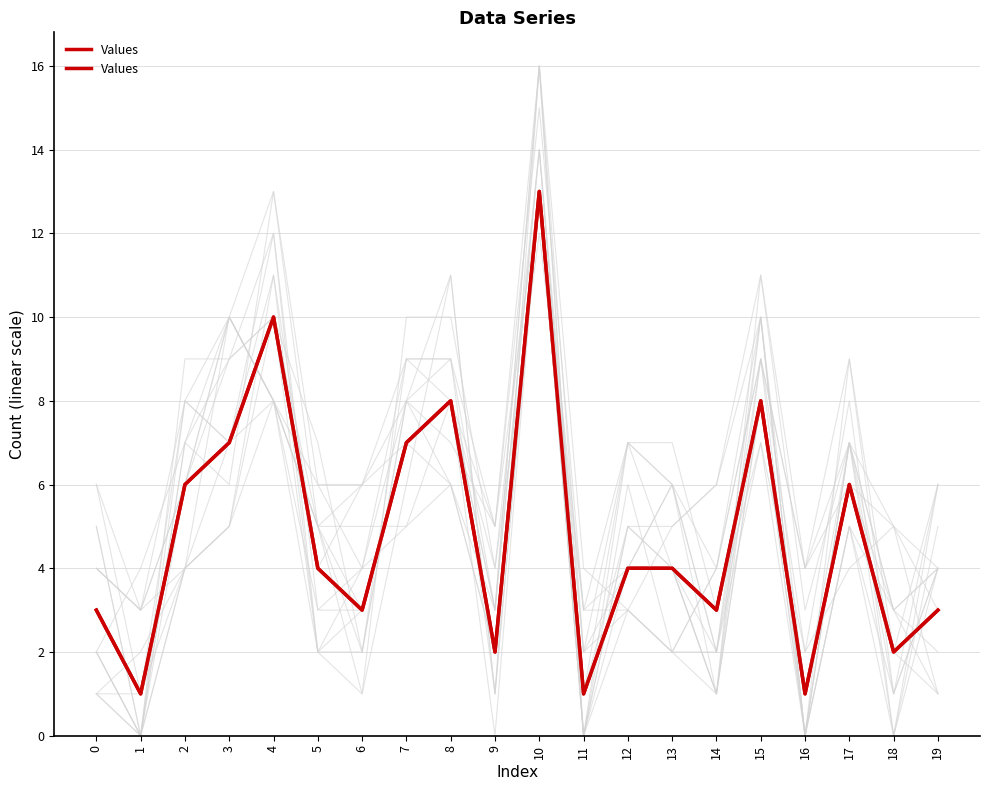

What is the difference between the values at 19 and 11?

2